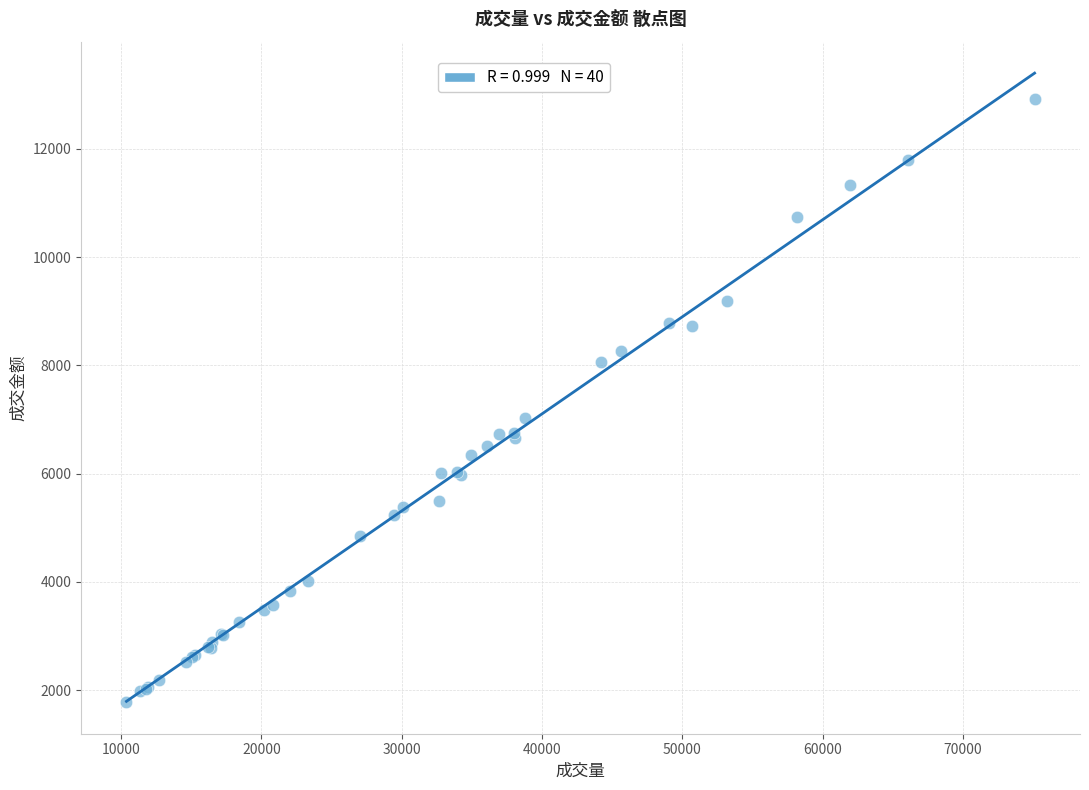

What Y value in the scatter plot is closest to 7350?

7027